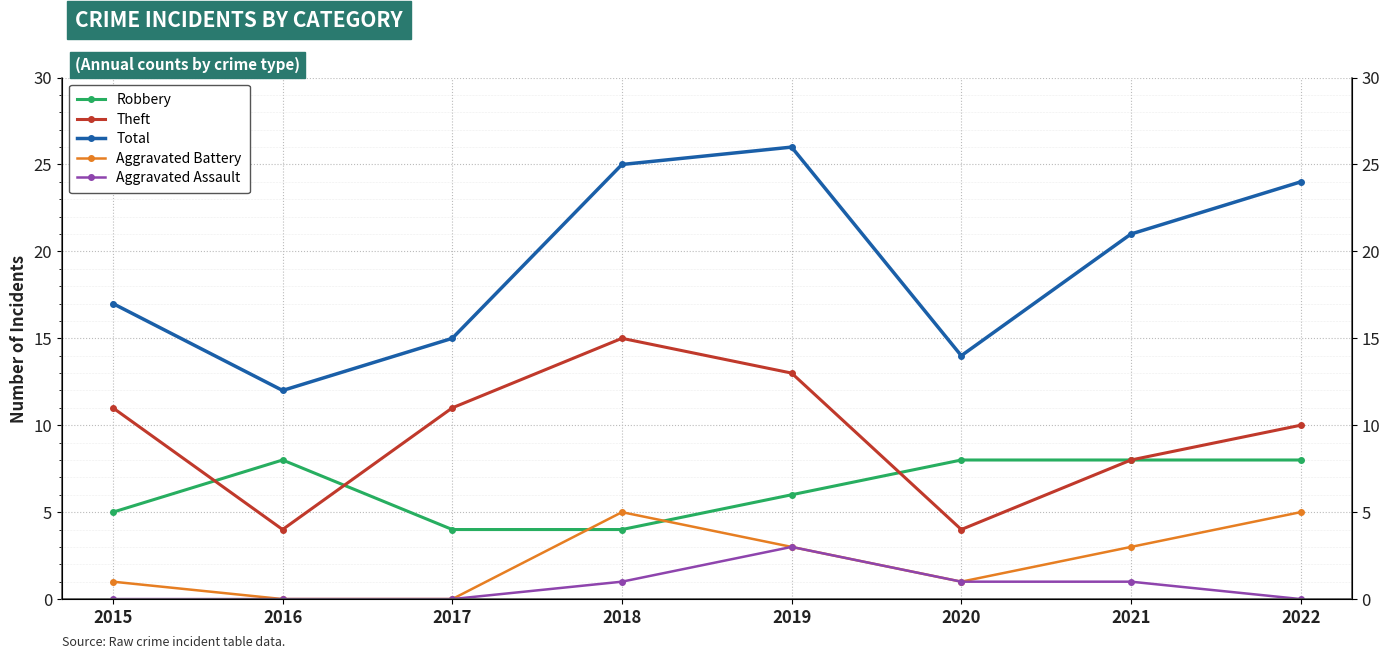

Which series has the largest range (max minus min)?

Total